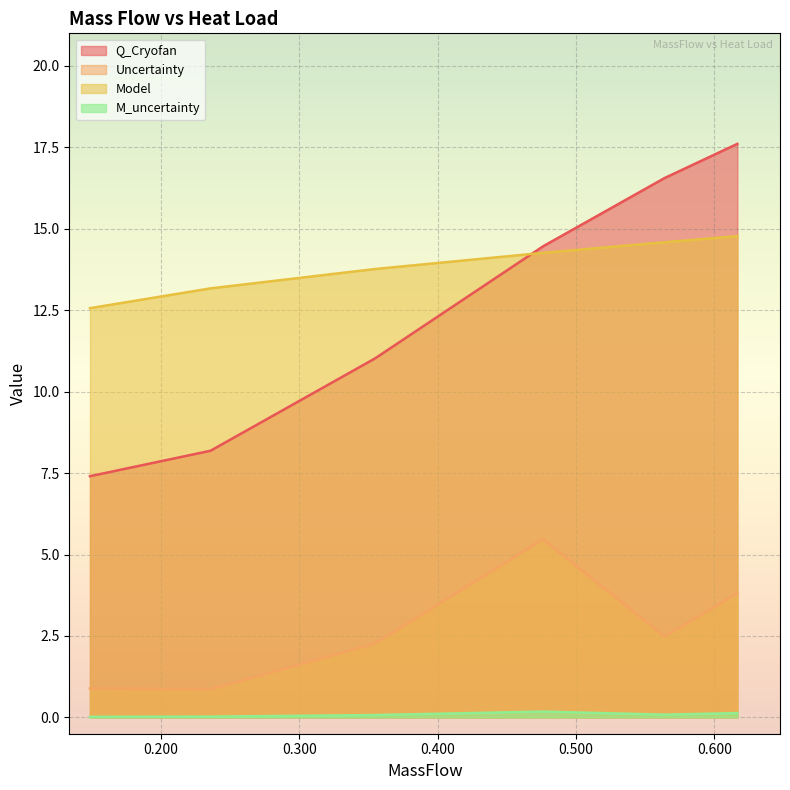

What is the total value across all series at 0?

36.3